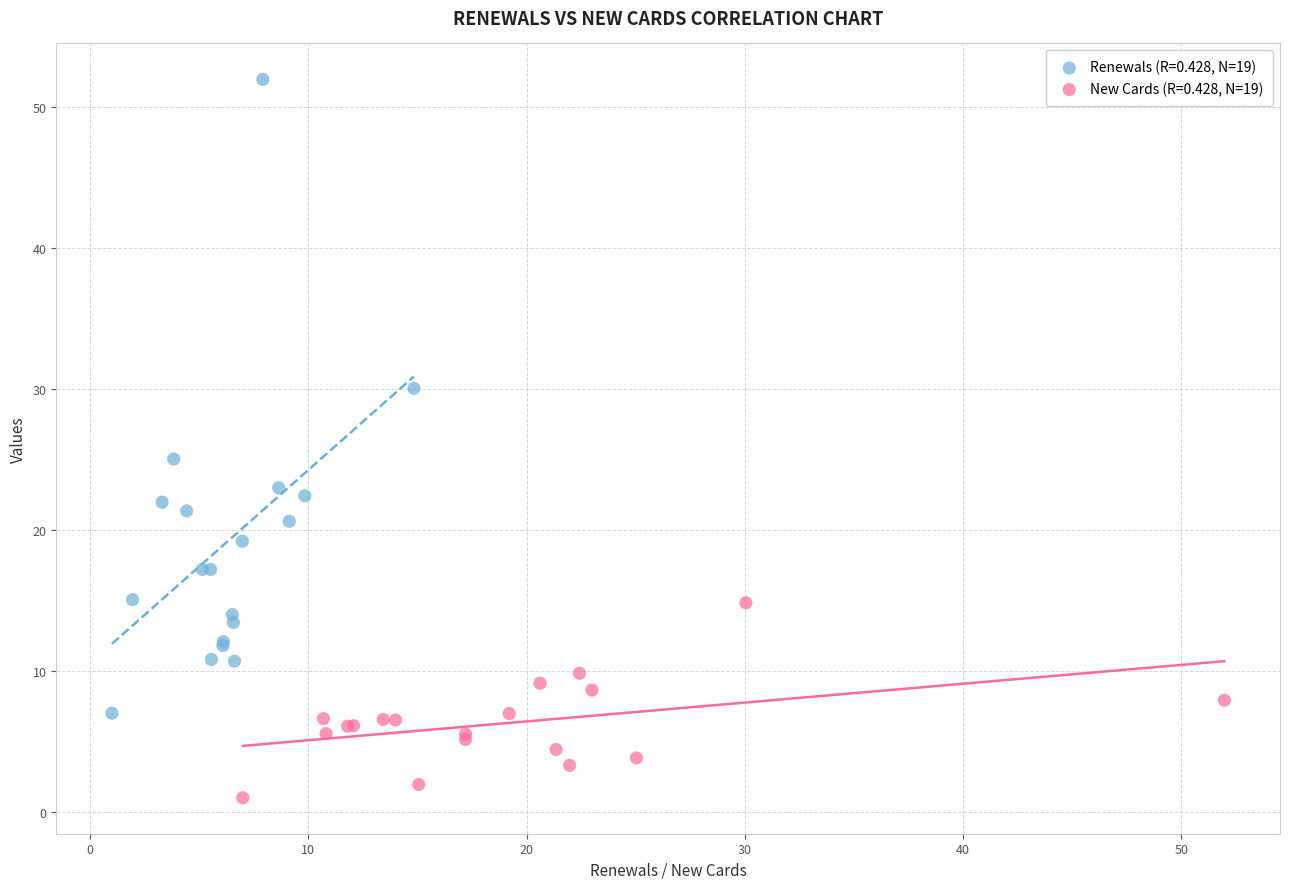

Which series has the widest spread of Y values?

Renewals (R=0.428, N=19)